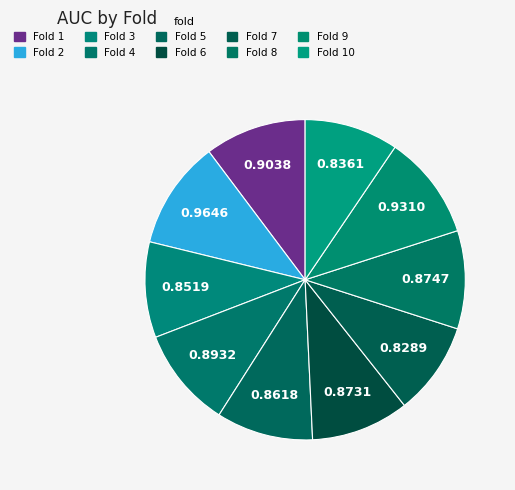

Count the number of slices in the pie.

10